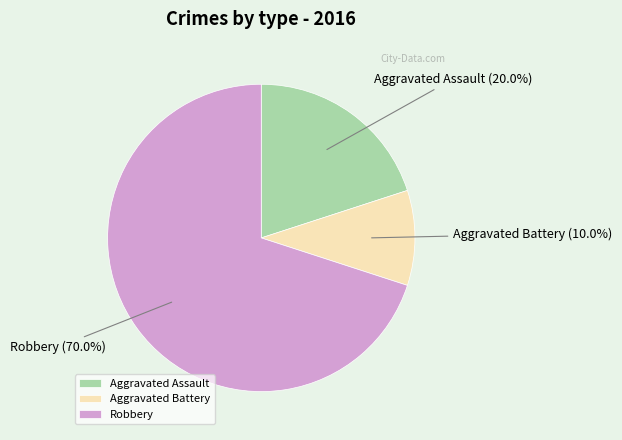

Which has a higher value, Aggravated Battery or Robbery?

Robbery